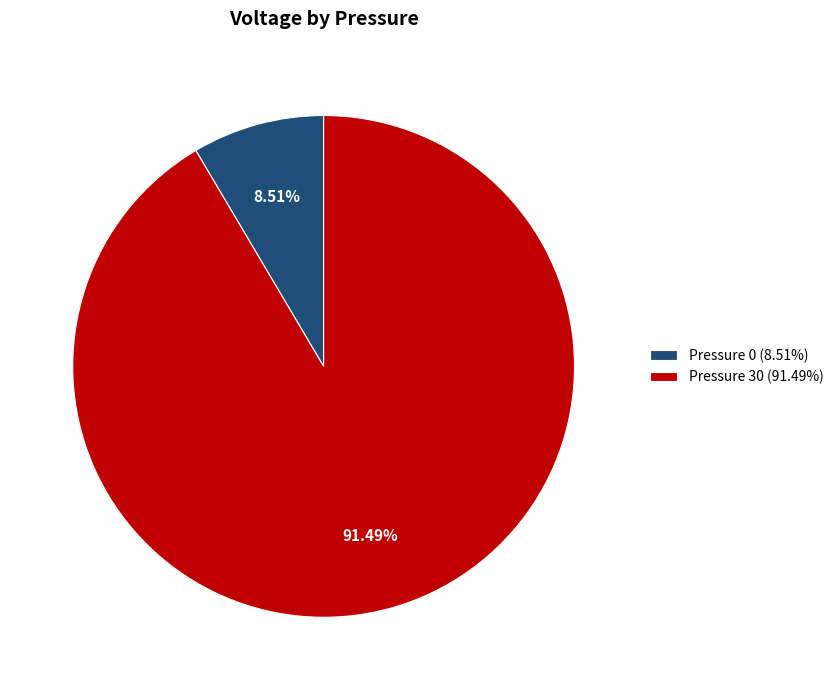

How many slices are in this pie chart?

2